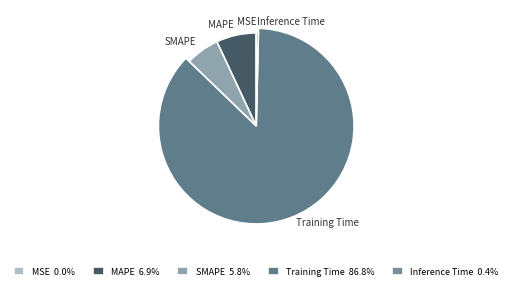

What is the majority slice?

Training Time